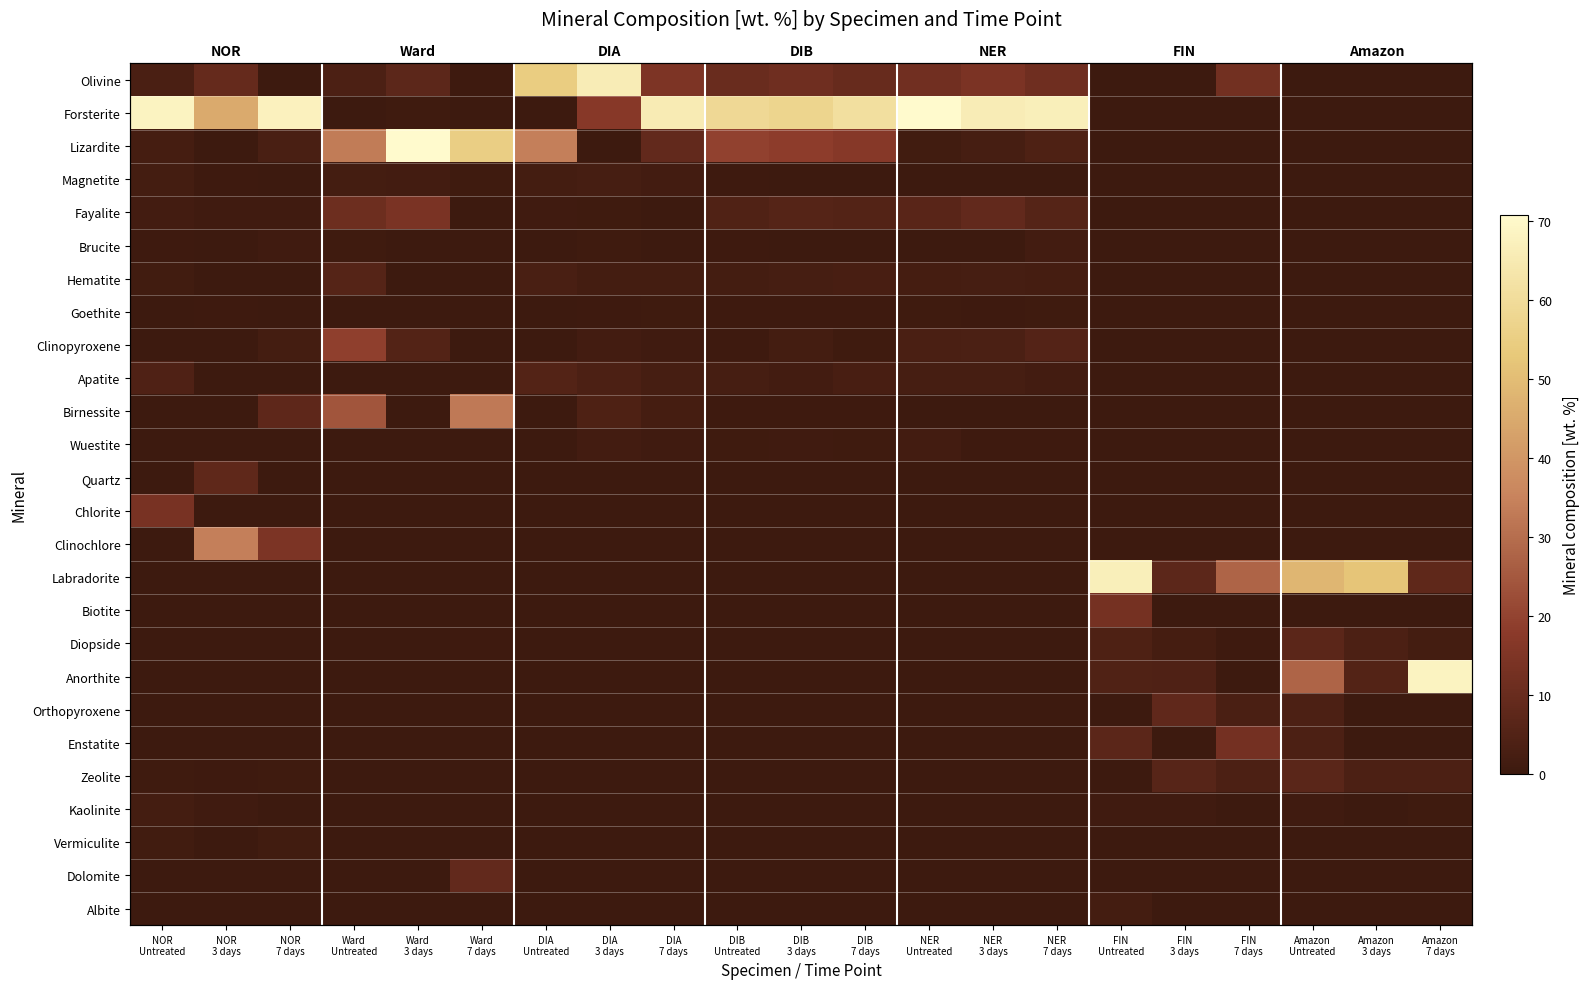

What is the greatest value displayed?

70.8